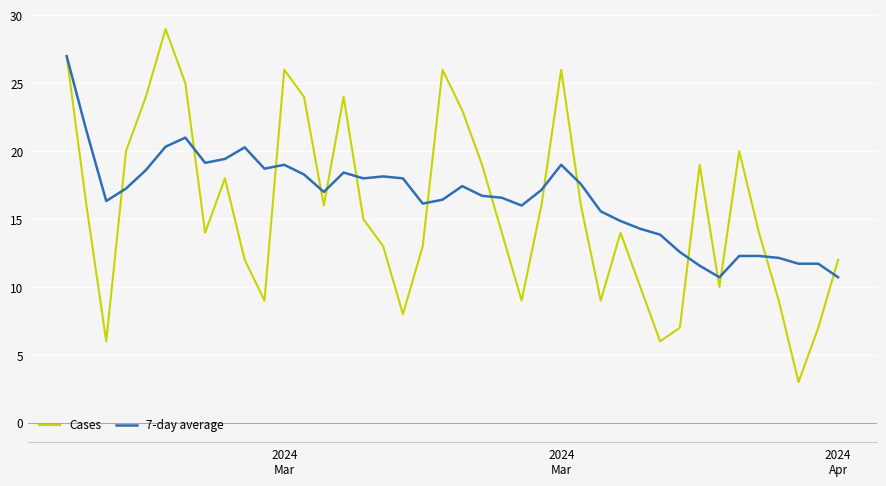

What is the highest value of the Cases series?

29.0